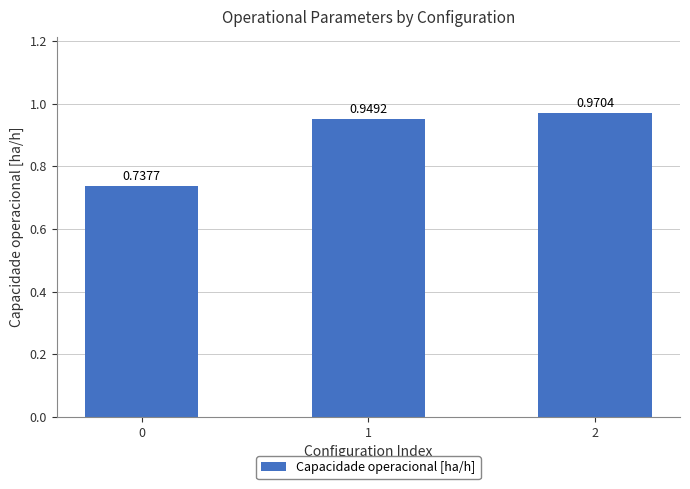

What is the sum of all values?

2.7